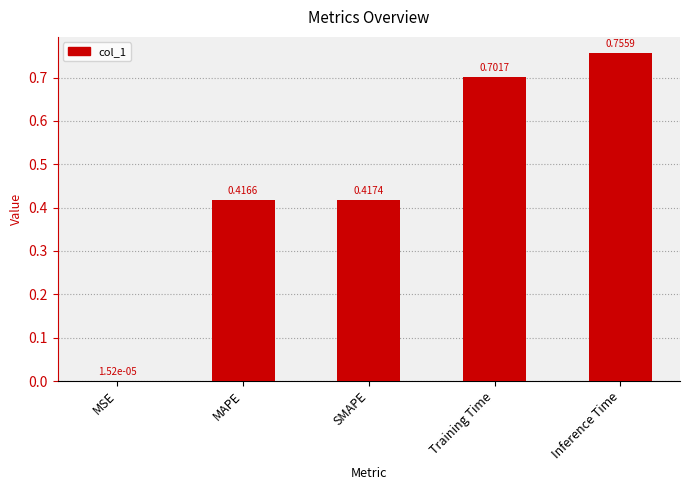

What is the sum of the values at MSE and Training Time?

0.7